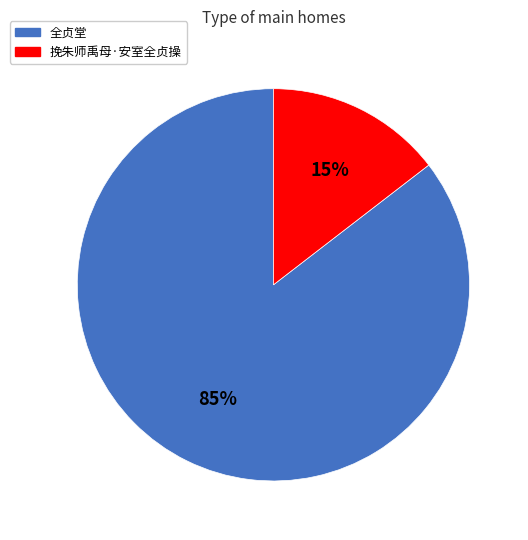

To the nearest percent, what percentage of the pie is 挽朱师禹母·安室全贞操?

15%